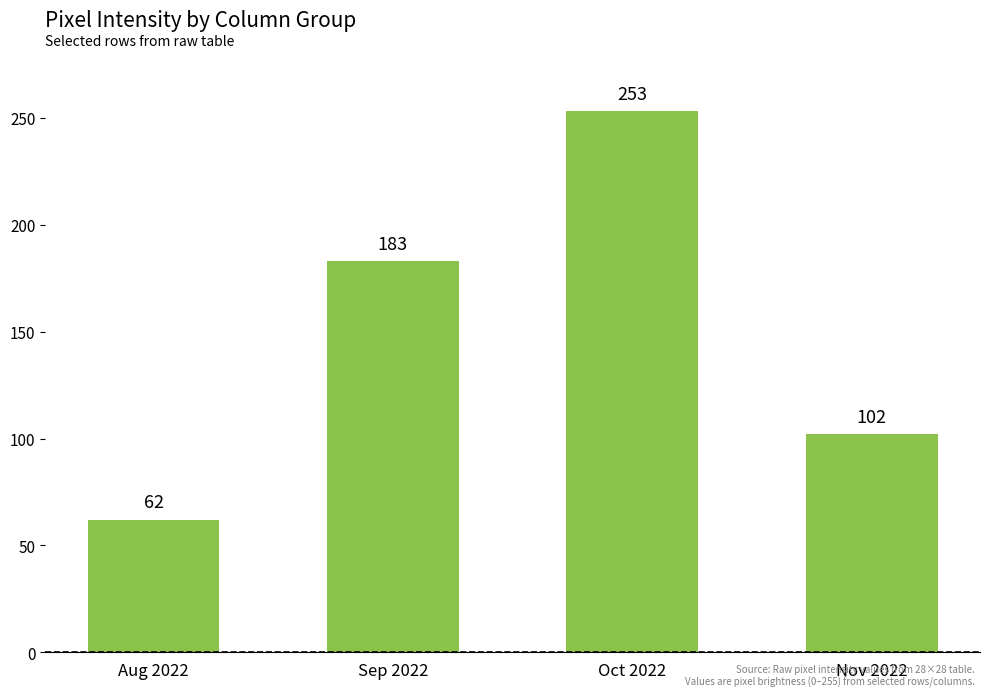

What position from the left is Aug 2022?

1